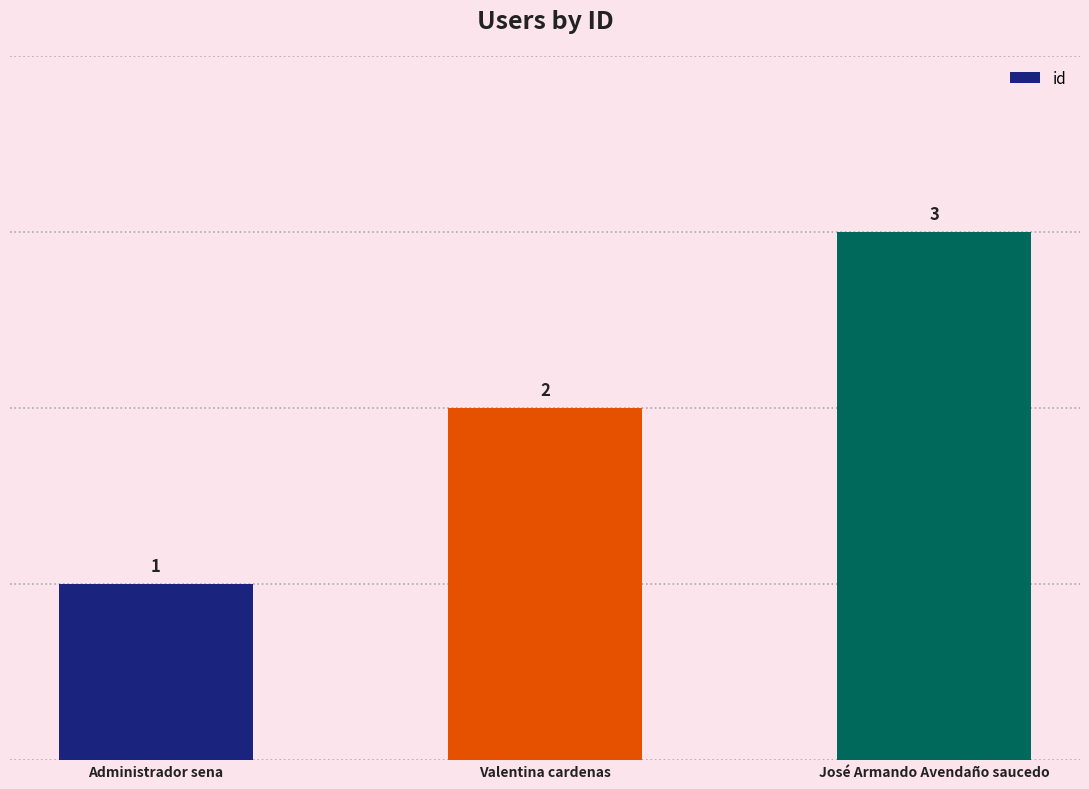

How many data points are less than 2?

1